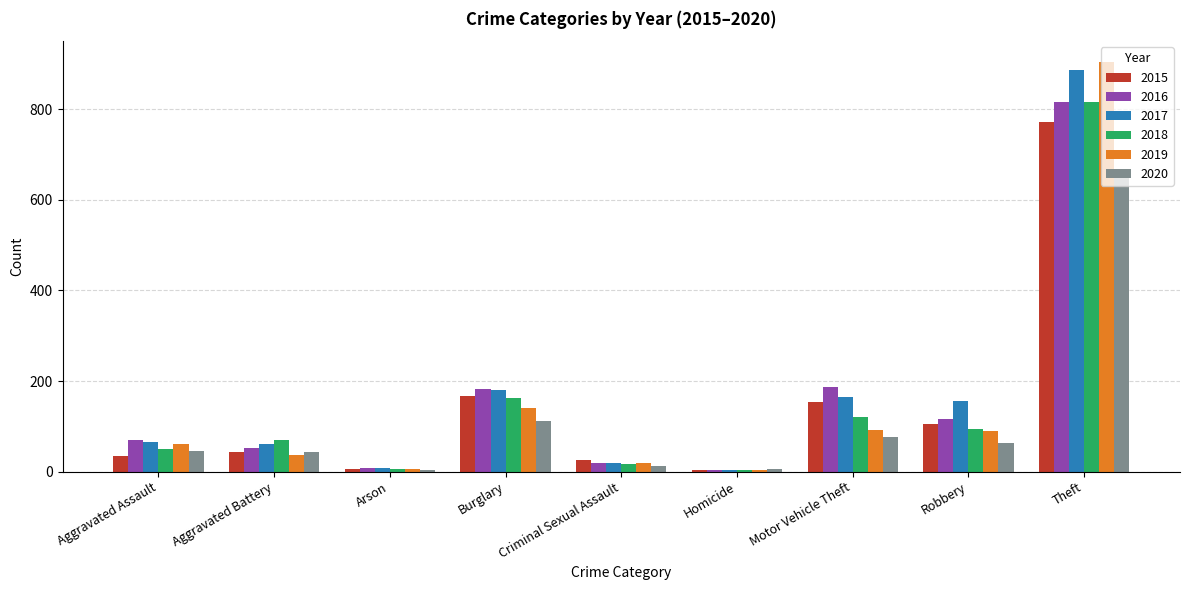

What is the difference between the second highest and minimum values in the 2016 series?

183